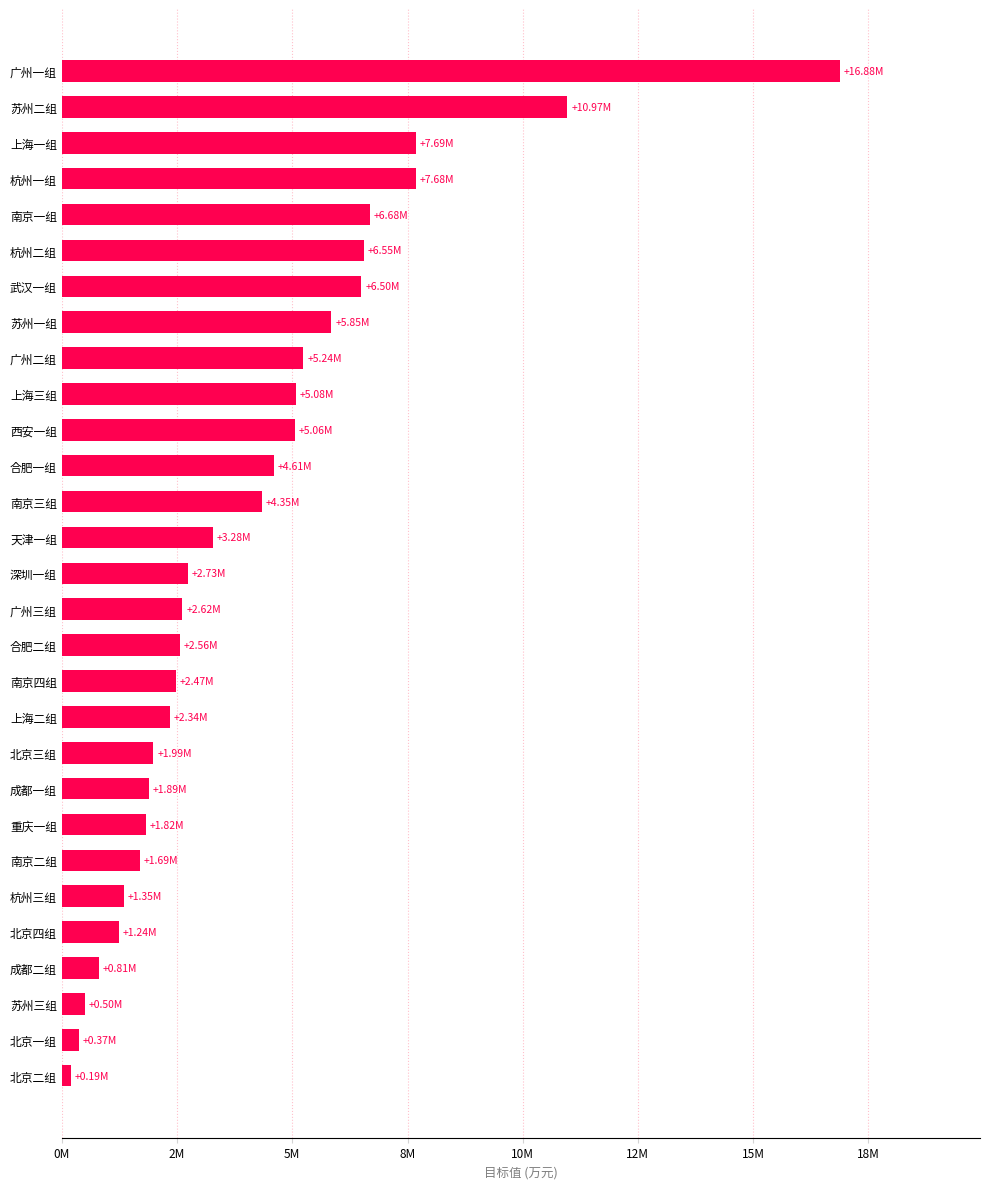

Does the chart contain any negative values?

No